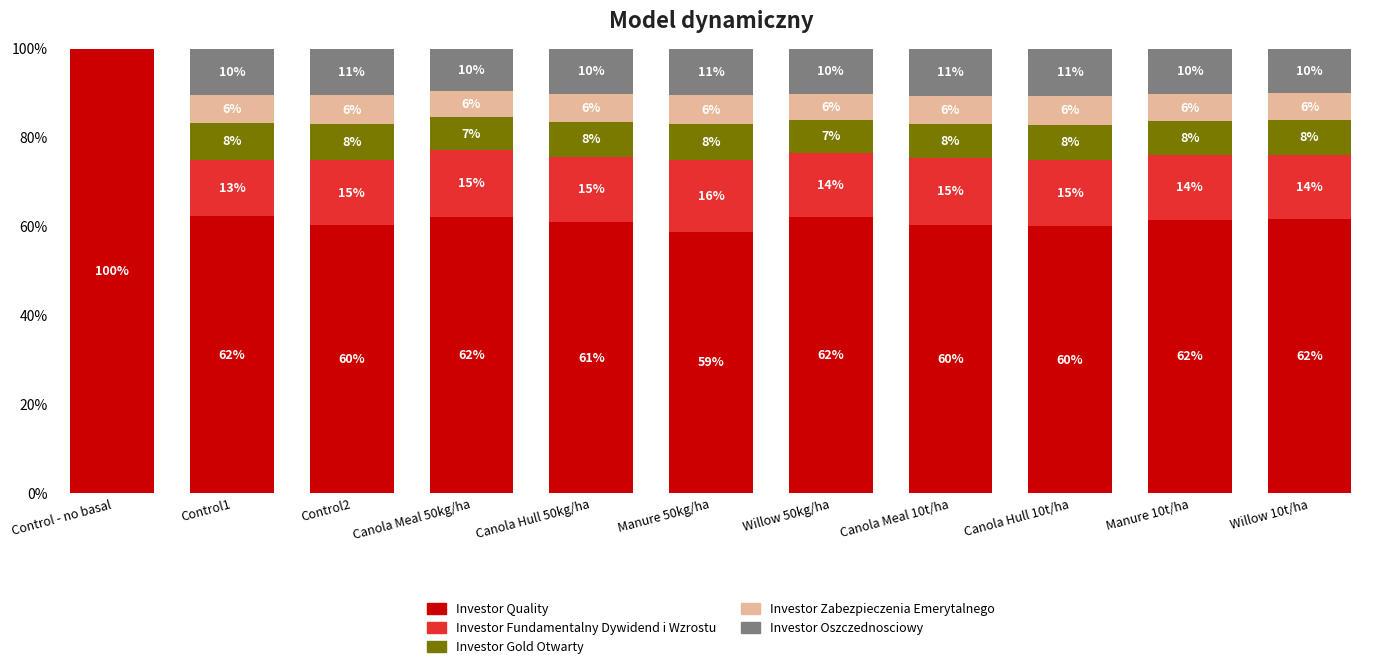

What value does the Investor Quality series have at Manure 50kg/ha?

58.9